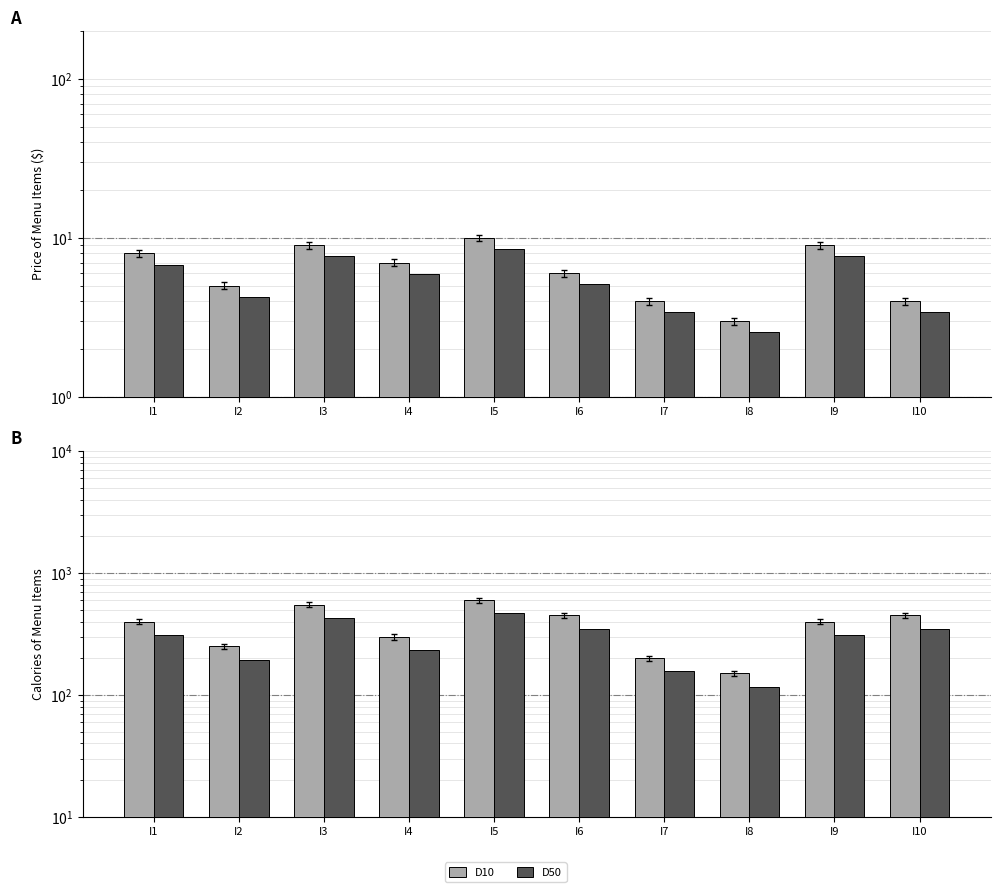

How many series are shown in this chart?

4